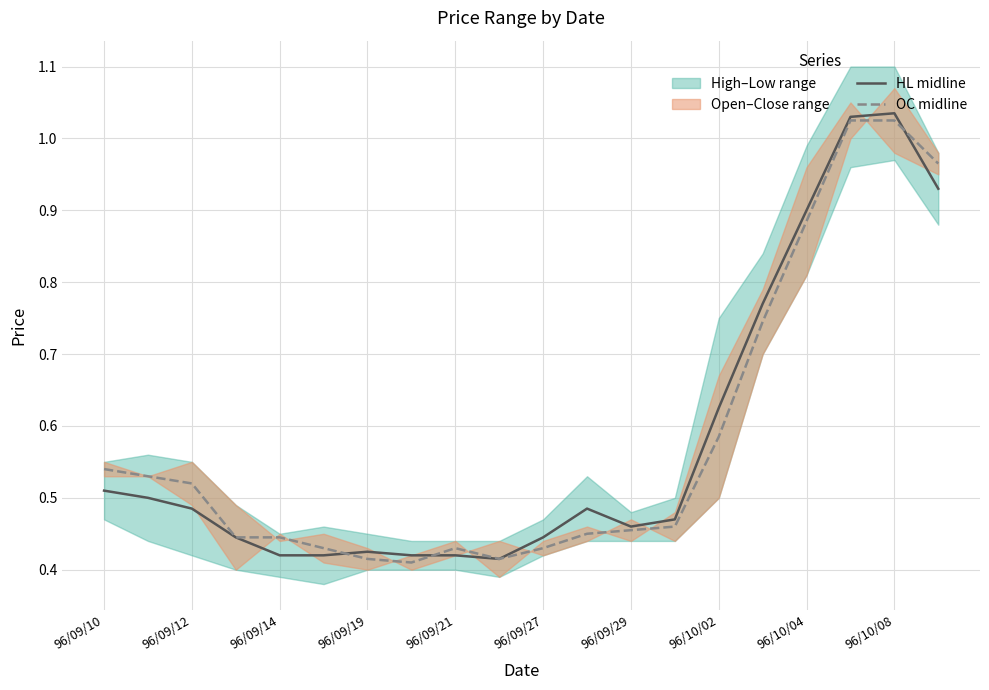

What position from the left is 15?

16